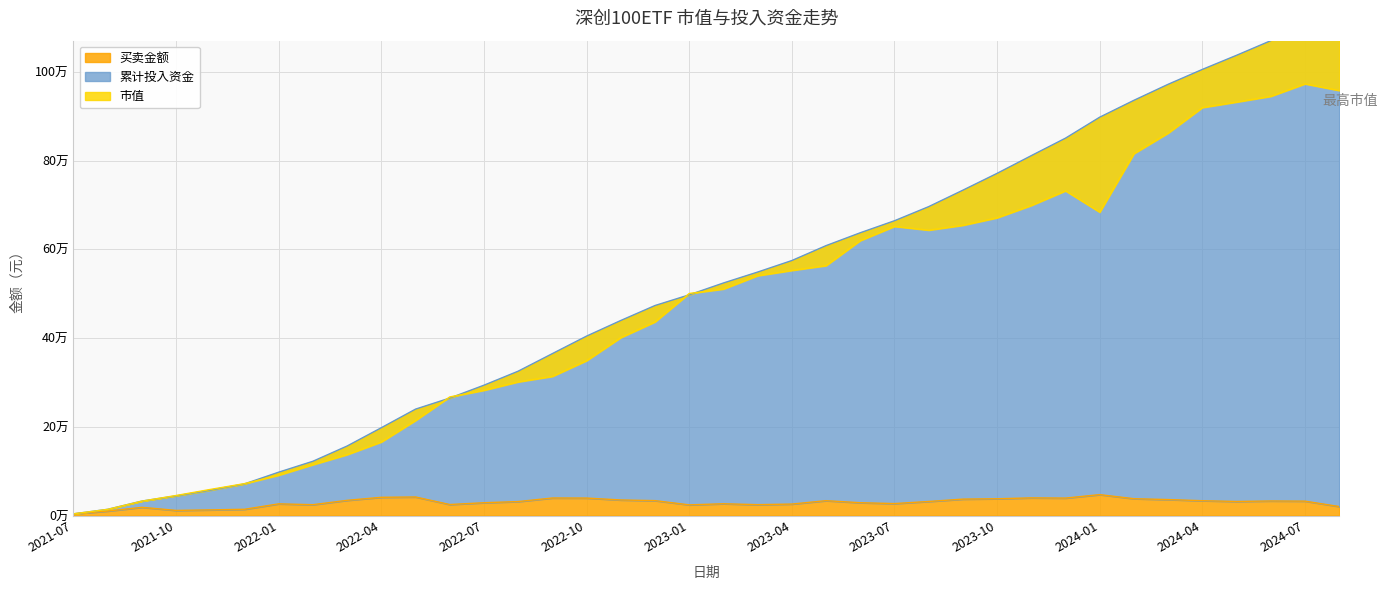

What is the difference between the 买卖金额 values at 2021-10 and 2023-01?

12467.6